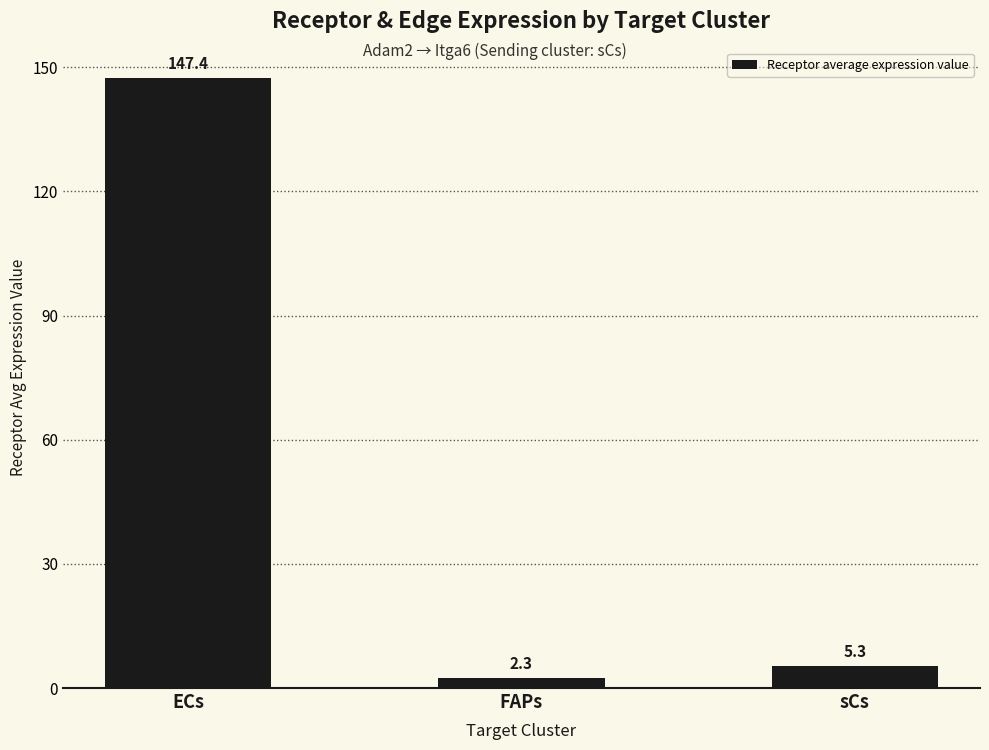

At which category does the chart reach its peak across all series?

ECs